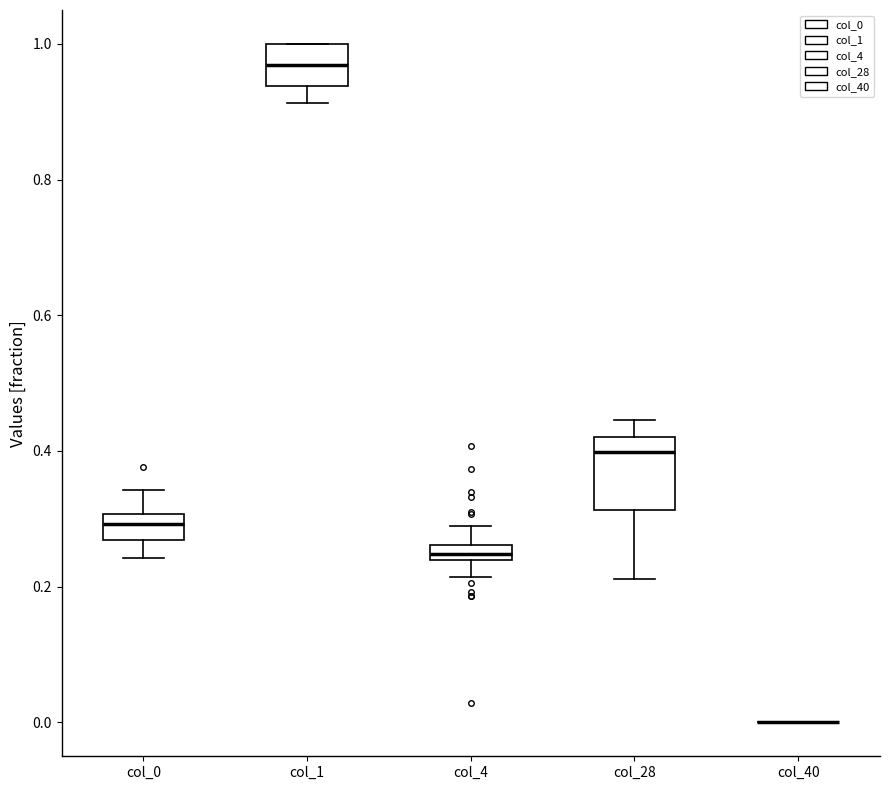

Which box is the tallest, from its lower edge to its upper edge?

col_28